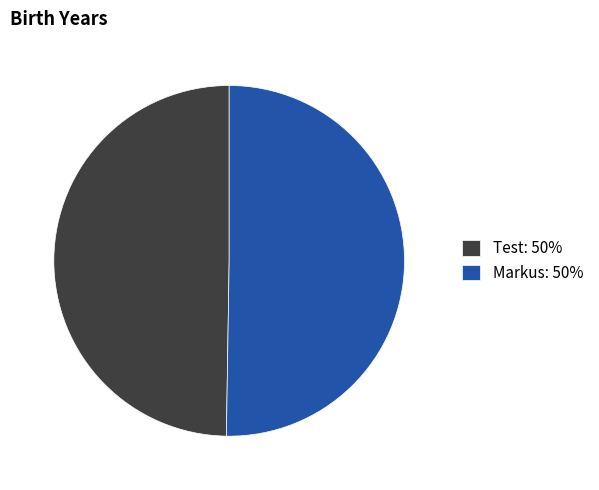

Count the number of slices in the pie.

2